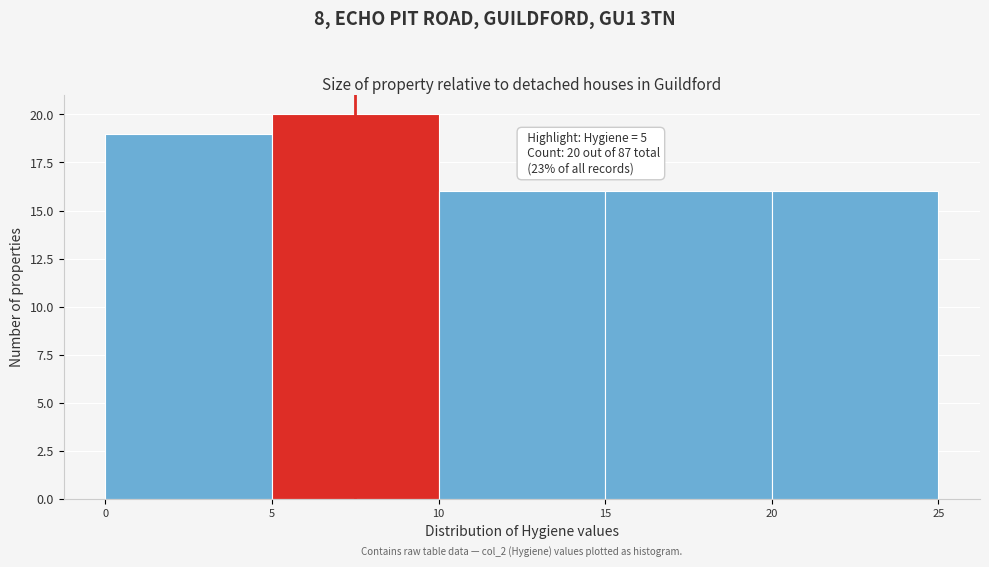

Which range on the x-axis has the tallest bar?

5 to 10